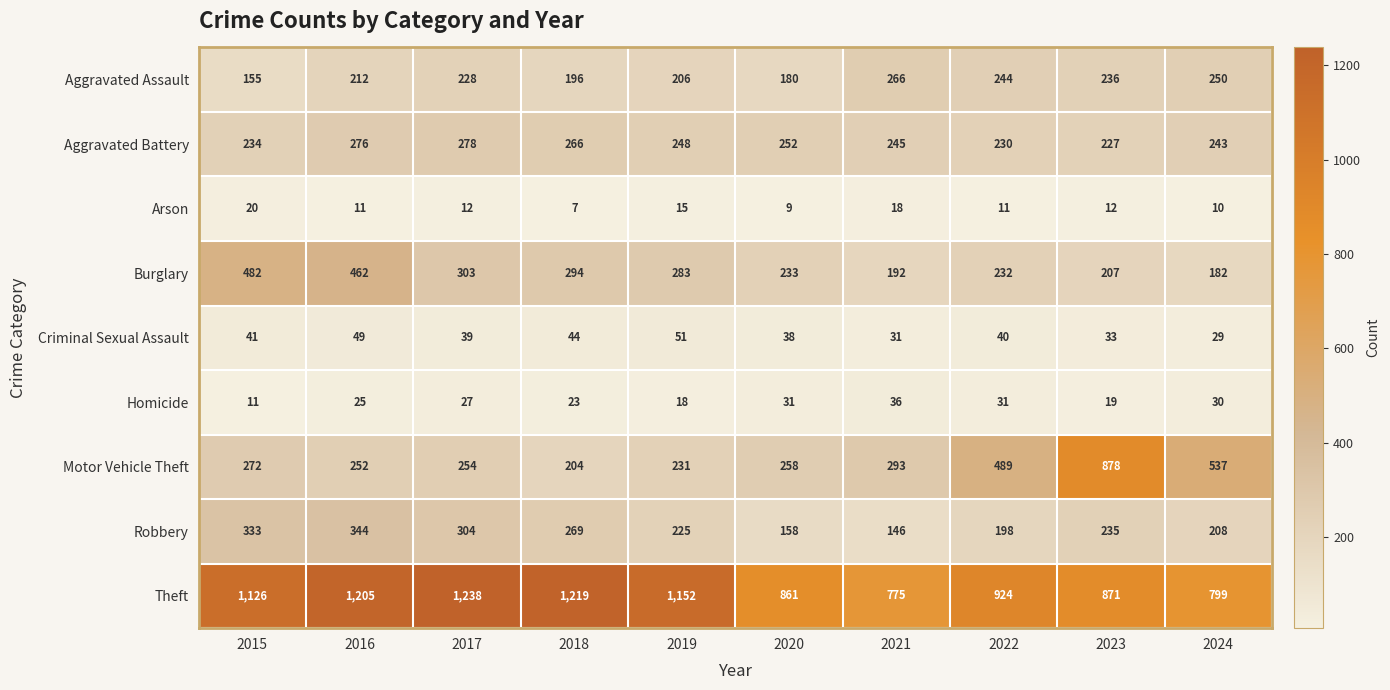

Which label corresponds to the largest value in the chart?

2017